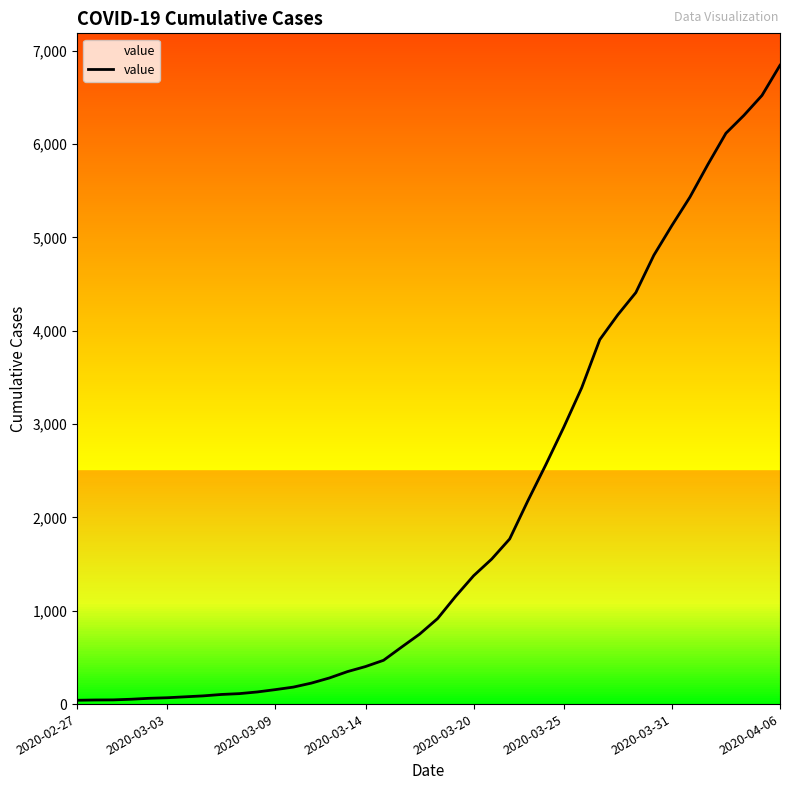

What is the smallest value displayed?

41